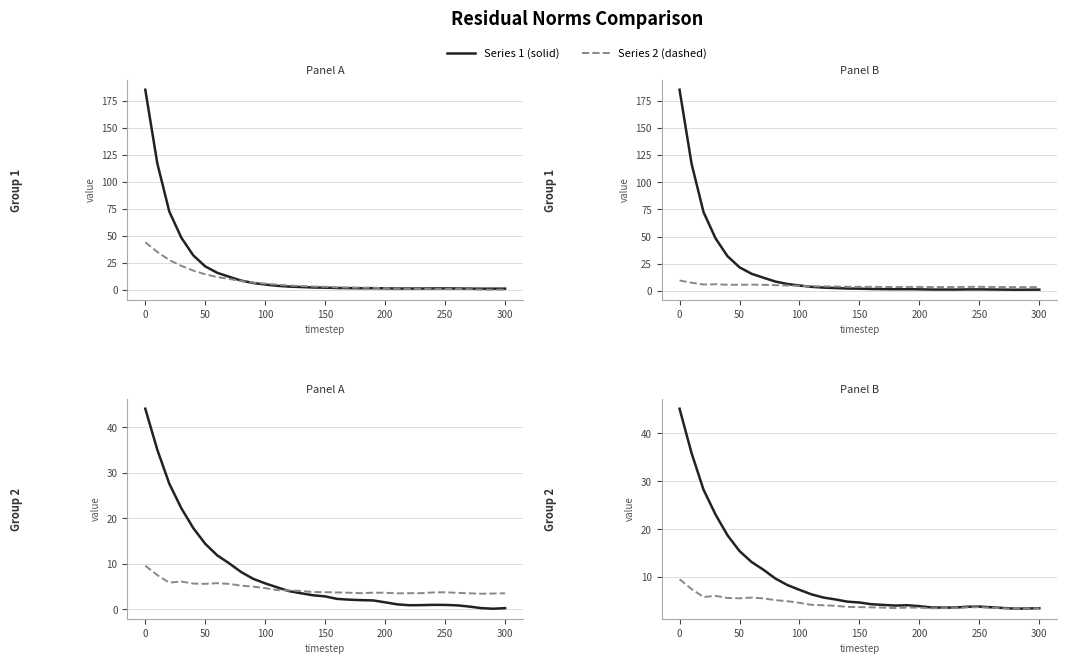

How many data points in MSE are less than 2?

15